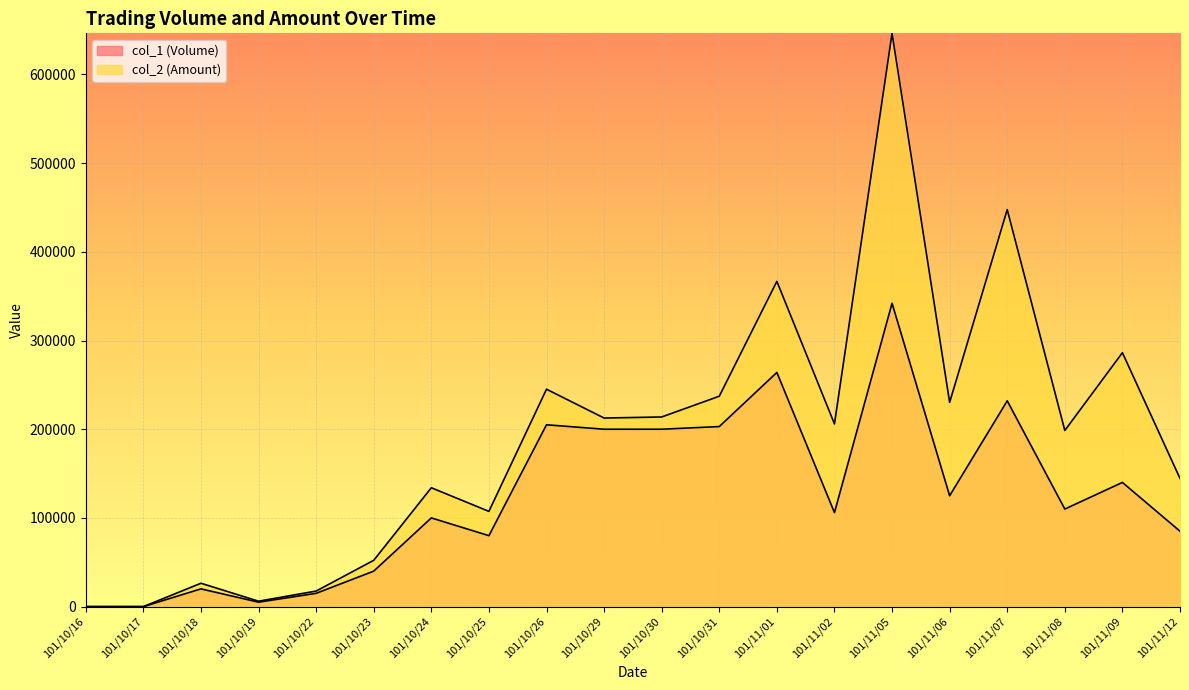

At which category is the sum across all series the highest?

101/11/05